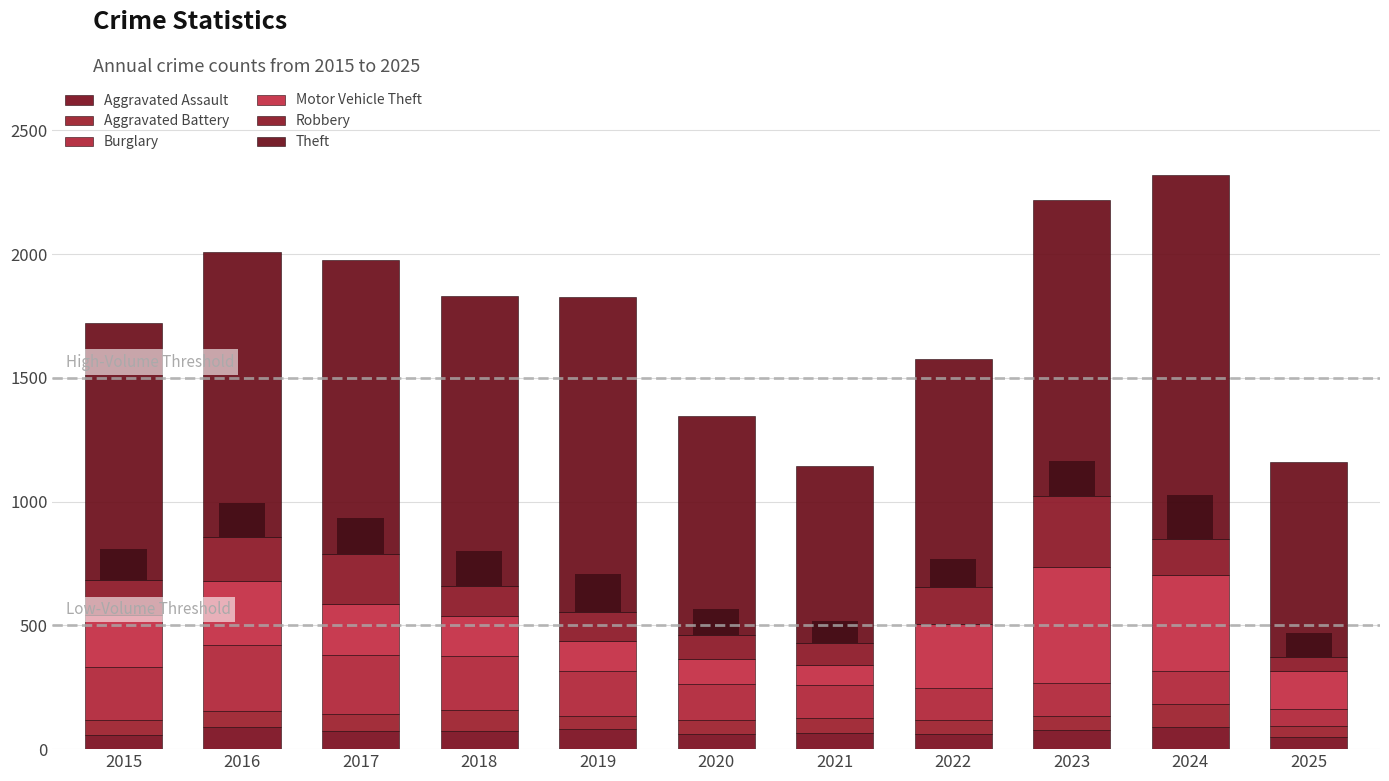

How many categories are shown in the chart?

11